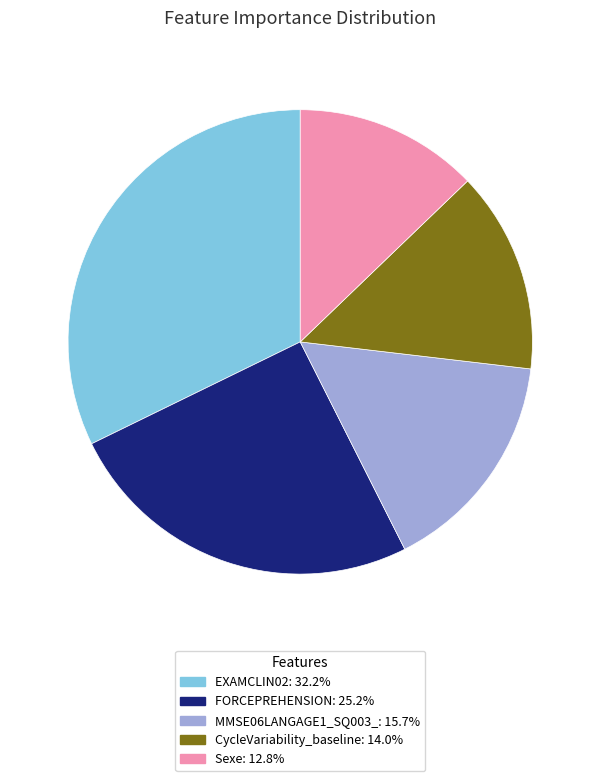

Do FORCEPREHENSION and Sexe together represent more than half of the pie?

No